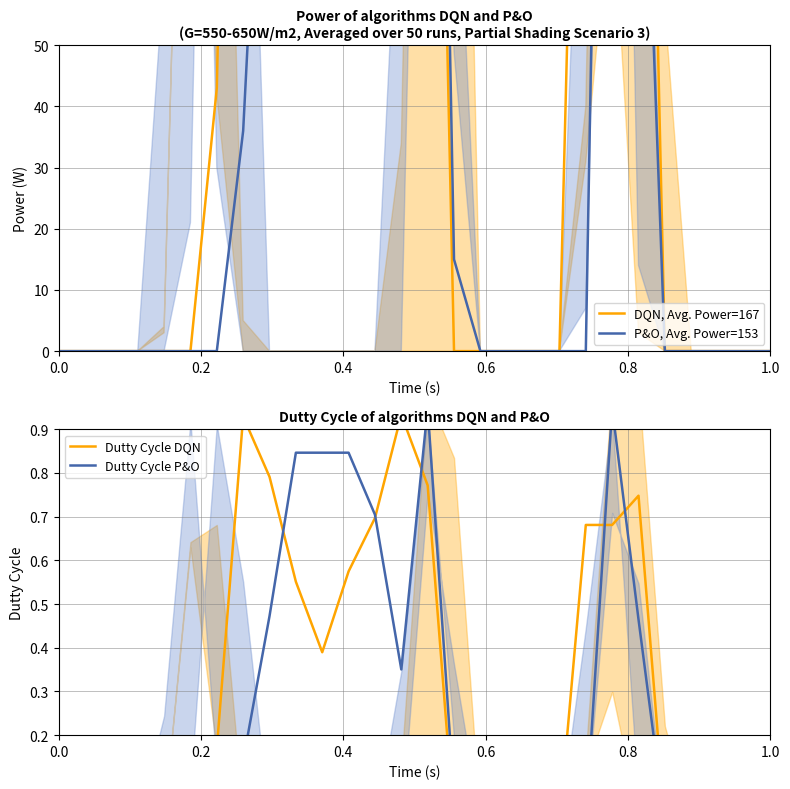

The value of P&O, Avg. Power=153 at 18 is 121.1. True or false?

False